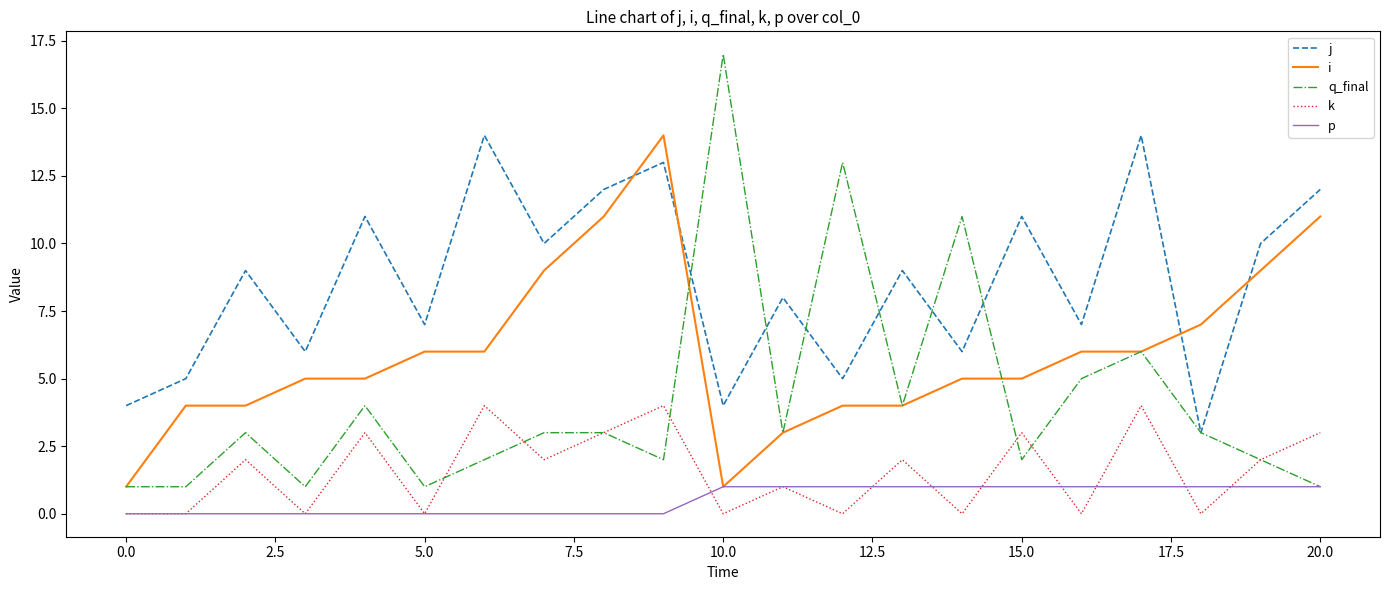

True or false: j and k cross at least once.

False